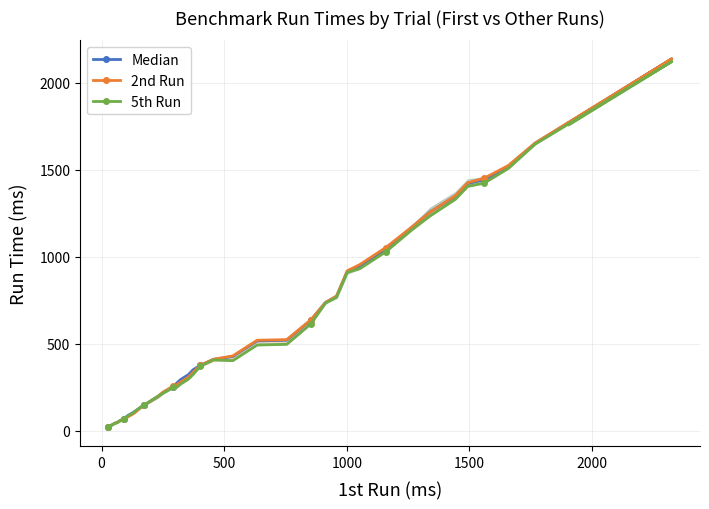

How many intersections are there between 5th Run and 2nd Run?

4